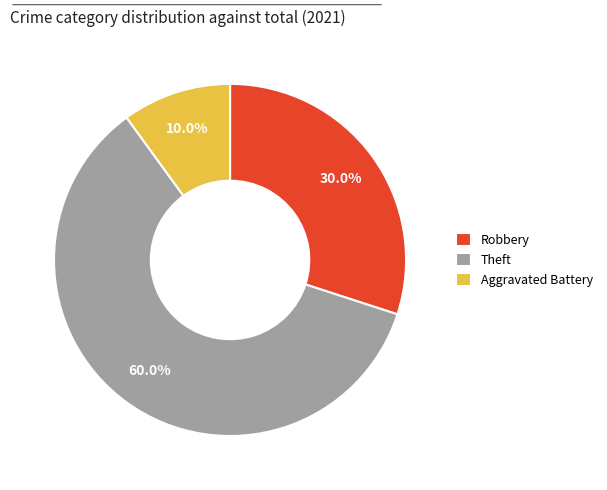

Which has a higher value, Aggravated Battery or Theft?

Theft